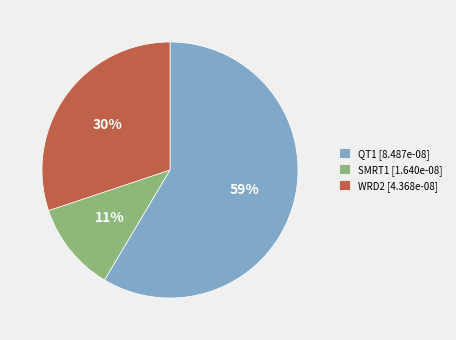

To the nearest percent, what is the average slice percentage?

33%